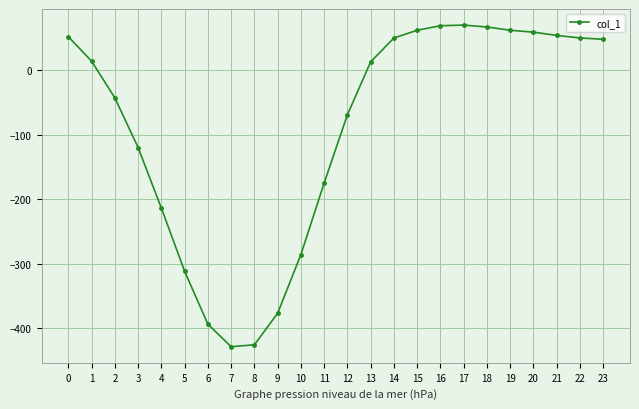

What is the value of the 3rd point from the left?

-43